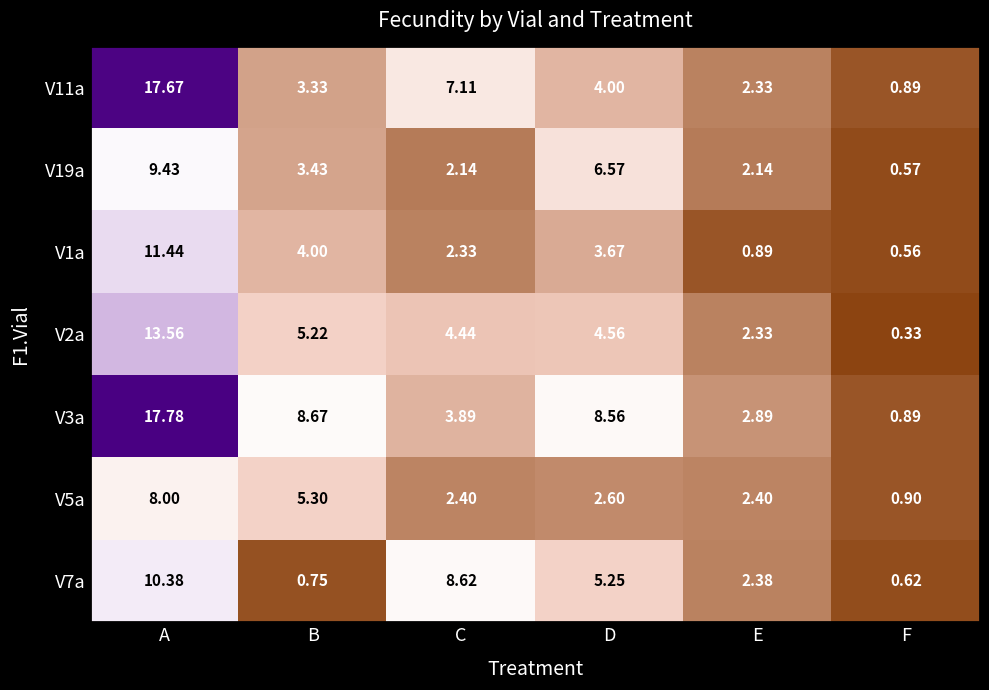

Where is V2a nearest to the value 6?

B